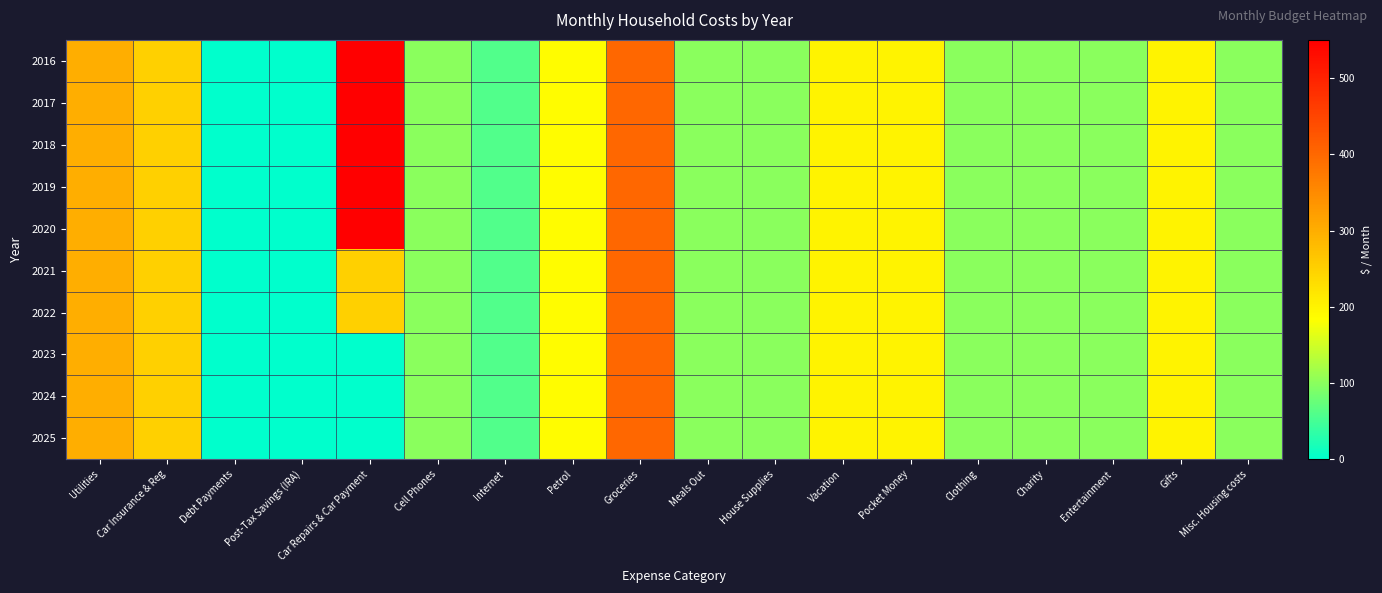

Rank the series at Post-Tax Savings (IRA) from lowest to highest value.

2016, 2017, 2018, 2019, 2020, 2021, 2022, 2023, 2024, 2025